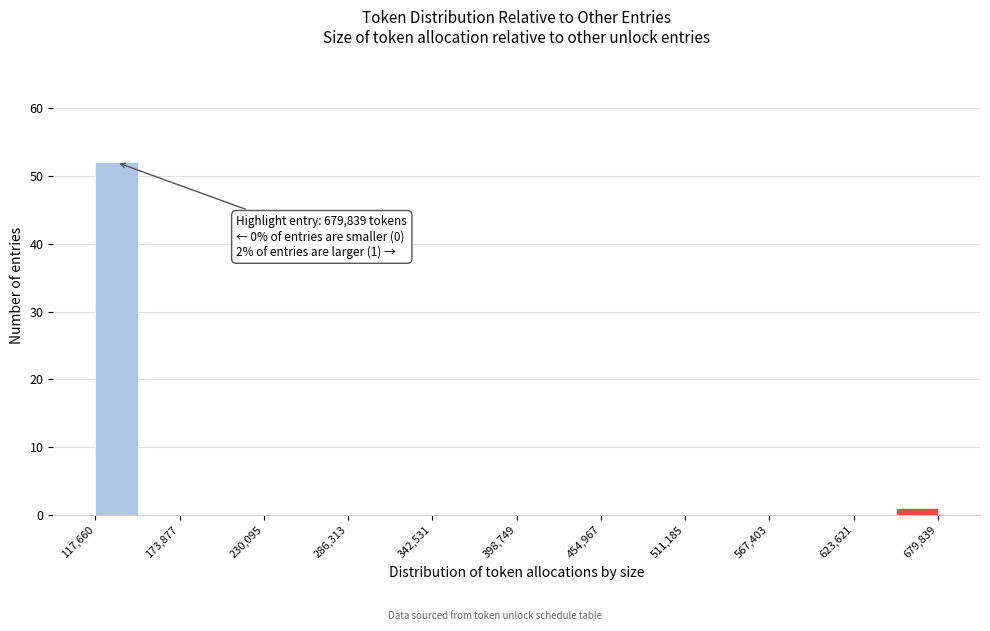

Around what value on the x-axis is the tallest bar? Give the approximate position of its centre, as read against the axis.

130000